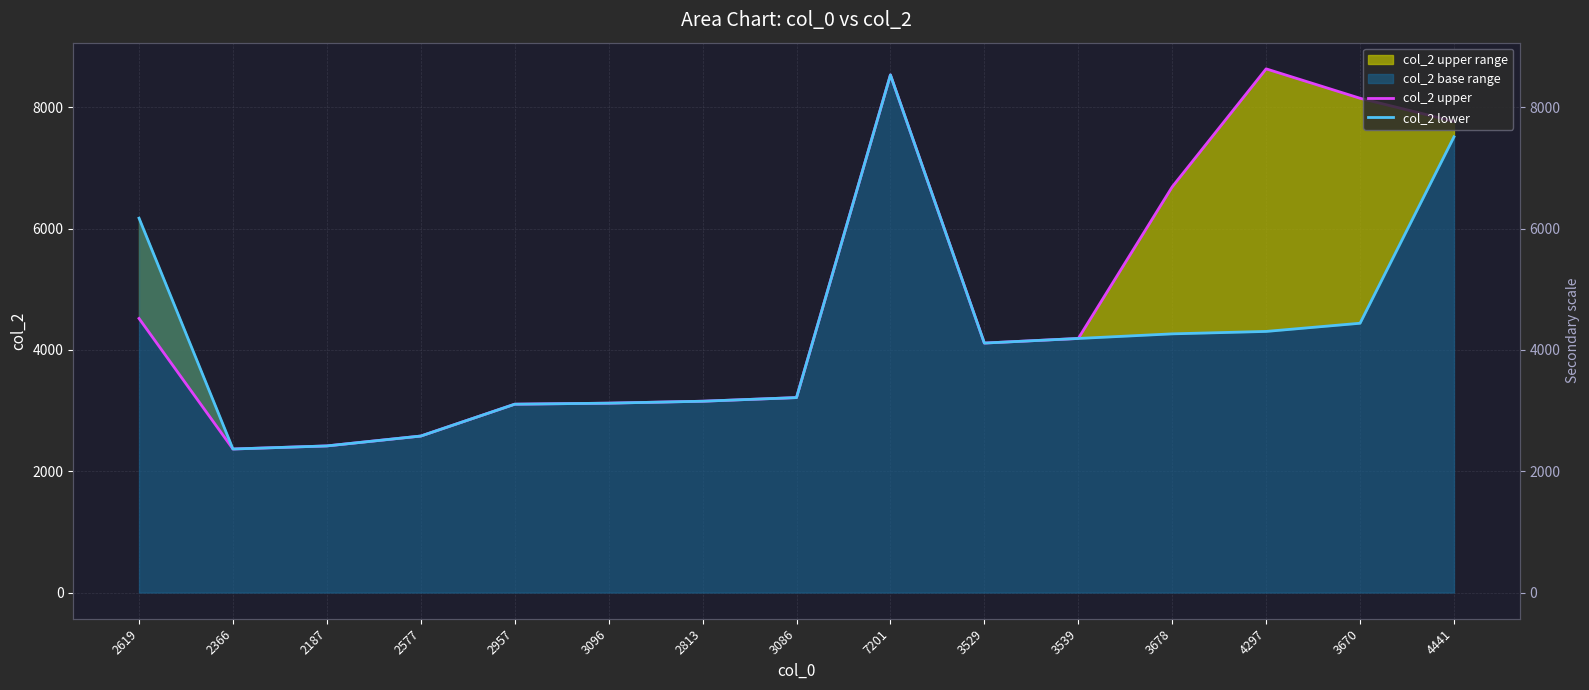

Where is the first local minimum for col_2 upper?

2366